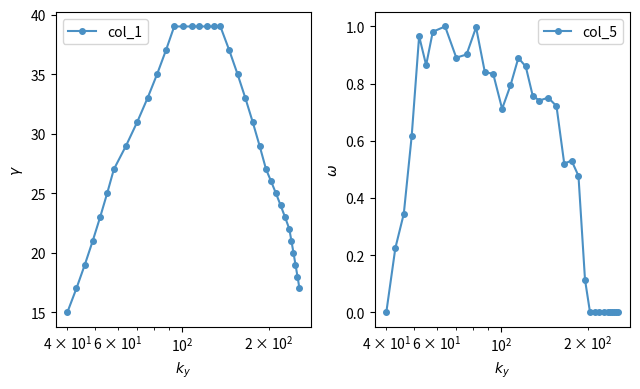

True or false: col_5 has more than 1 points higher than both neighbors.

True